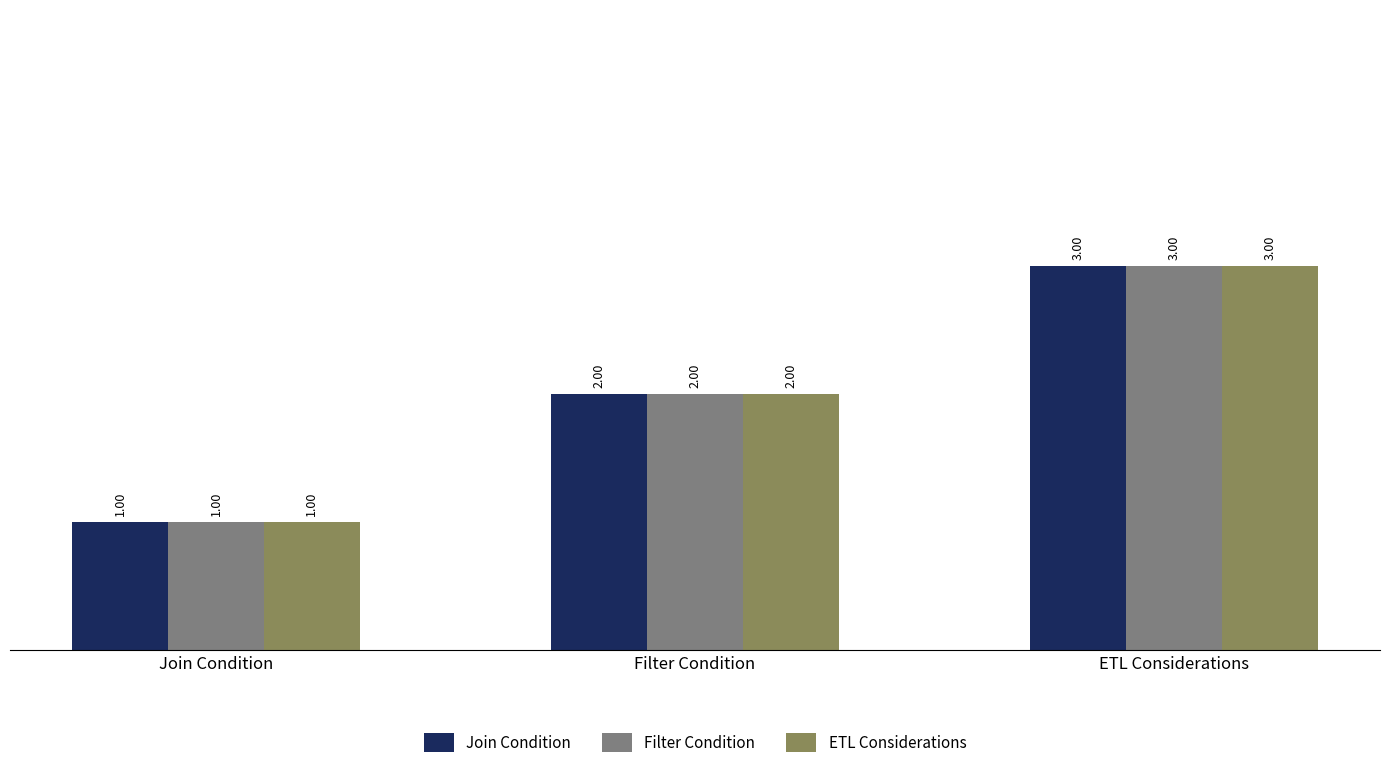

Reading left to right, list all the values displayed in this chart.

Join Condition: 1	2	3
Filter Condition: 1	2	3
ETL Considerations: 1	2	3